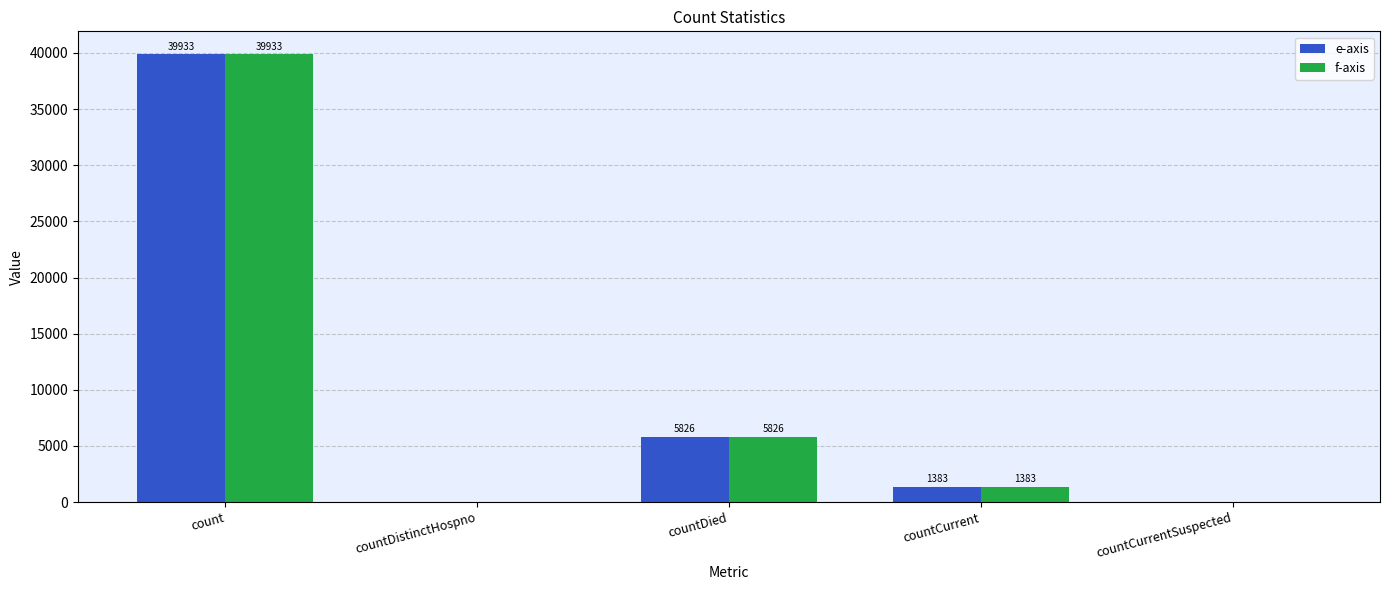

What is the sum of the e-axis values at countDistinctHospno and countDied?

5826